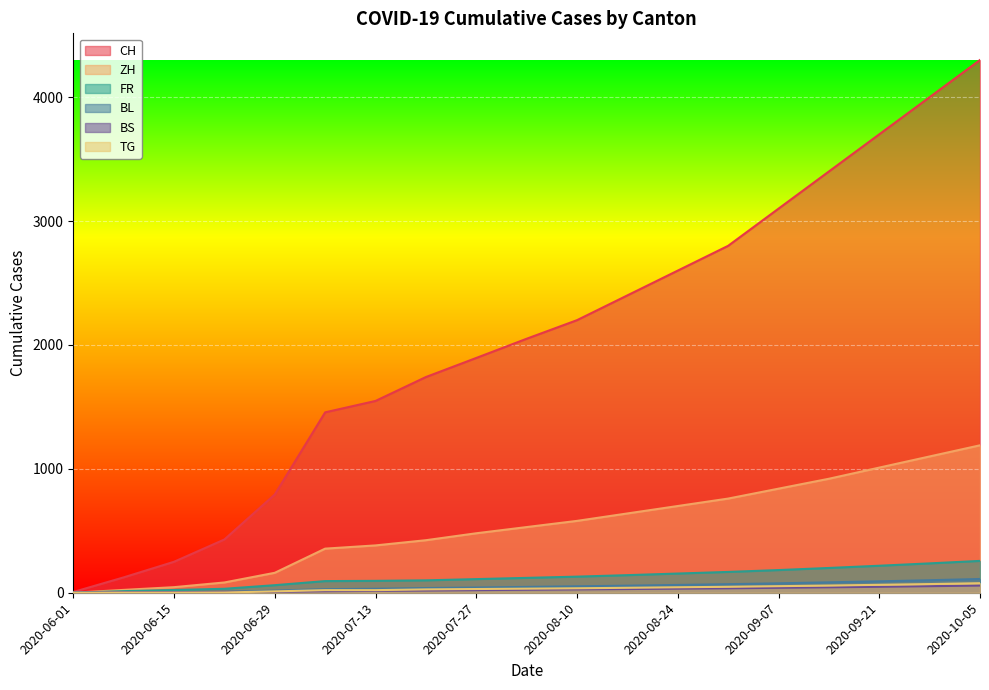

The value of CH at 2020-07-13 is 1009. True or false?

False